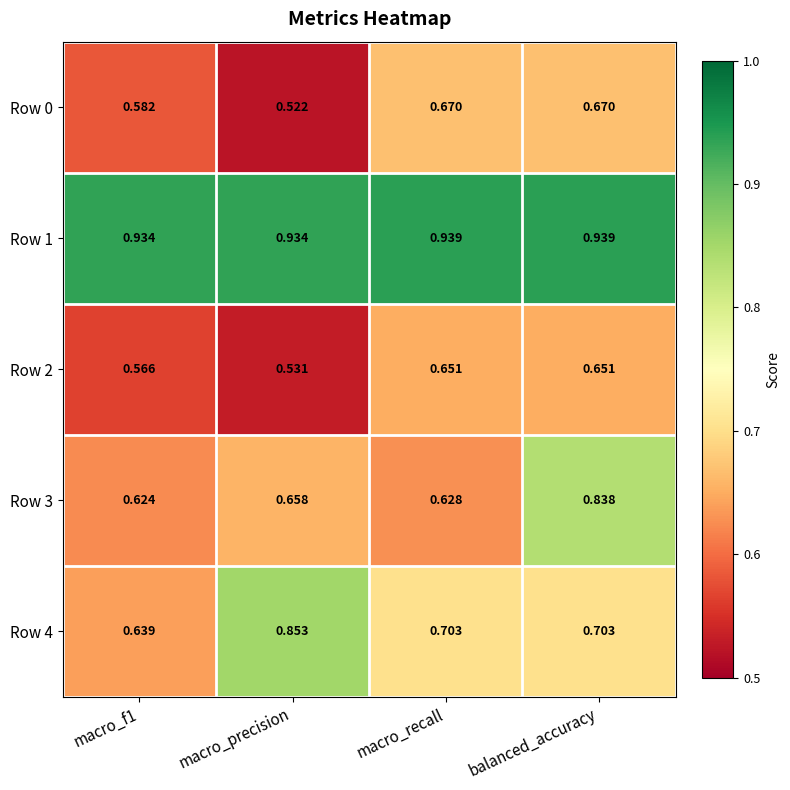

Which category has the lowest value in the Row 0 series?

macro_precision